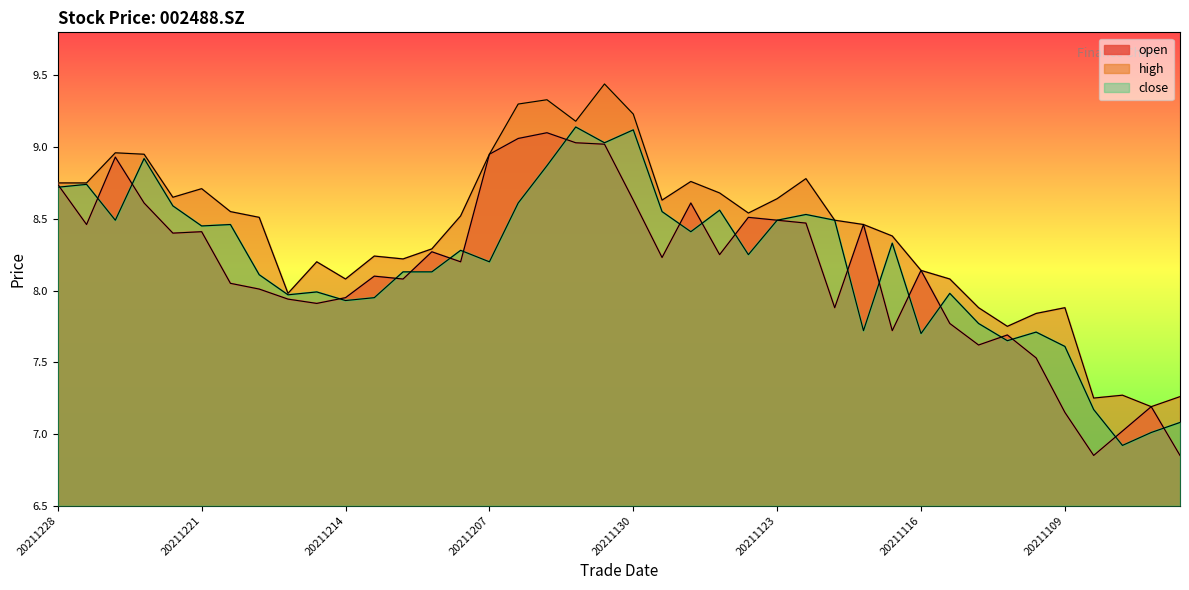

How many values in the high series exceed 8?

31